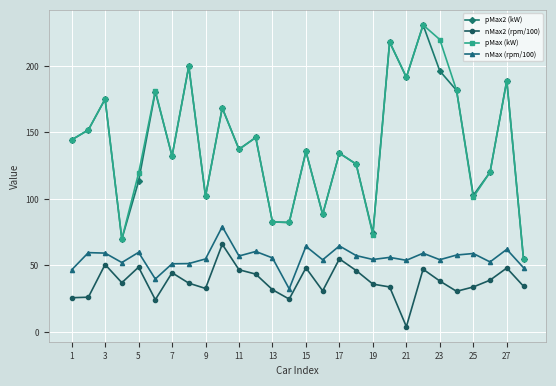

What is the lowest value of the pMax (kW) series?

54.7